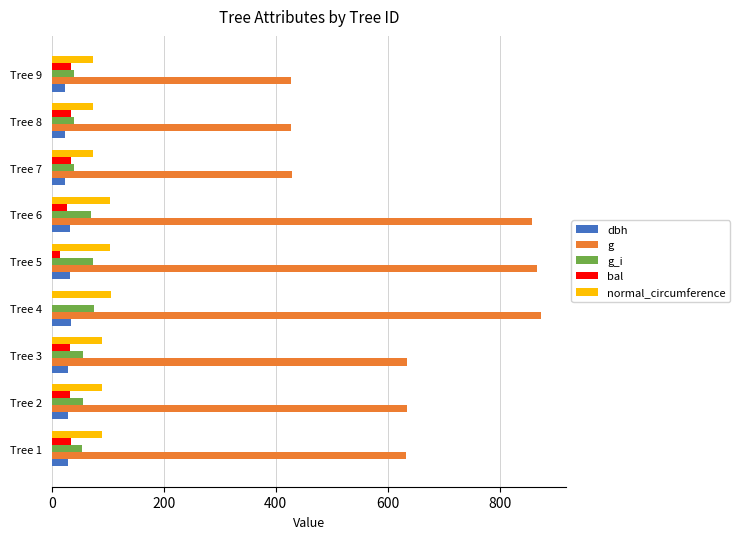

Between Tree 2 and Tree 9, which series saw the biggest shift?

g